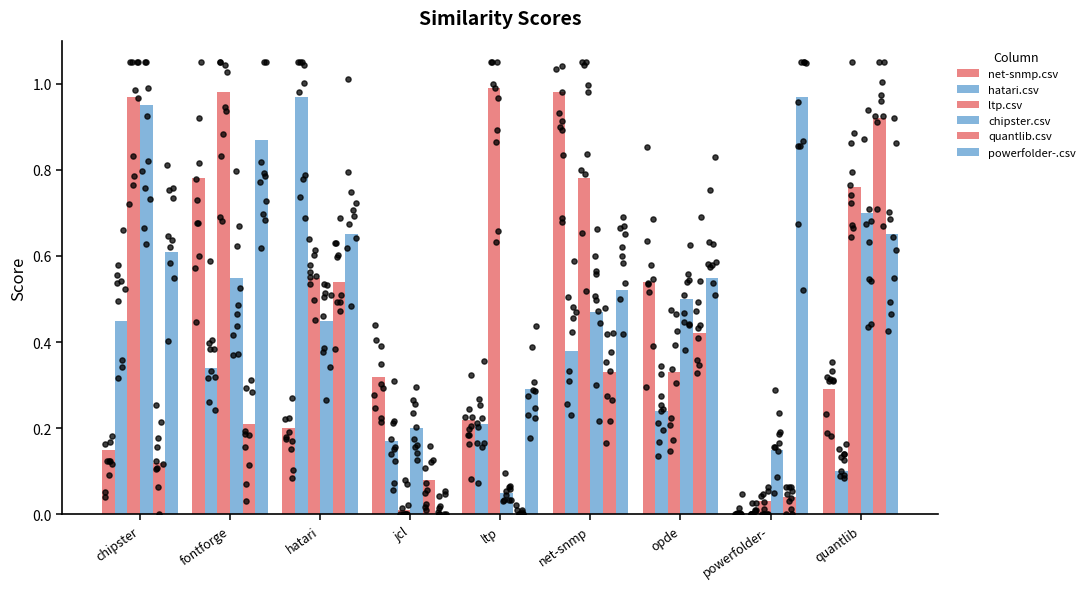

Which series contains the lowest Y value?

net-snmp.csv